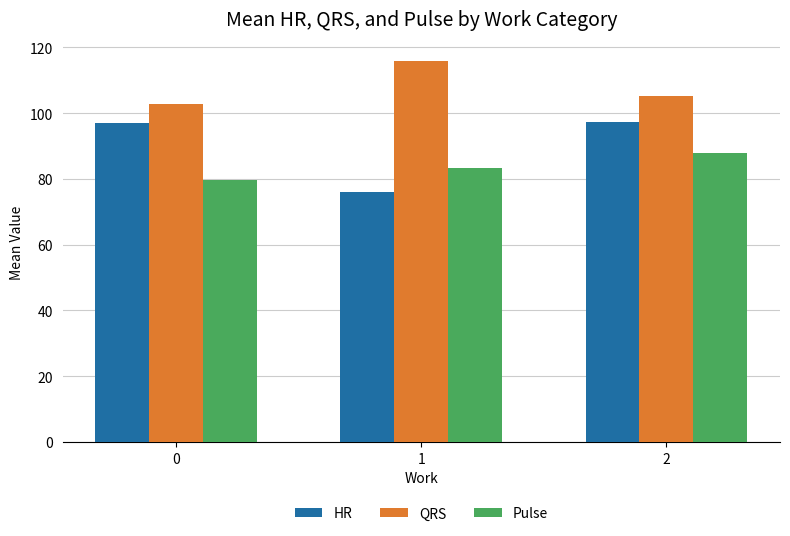

What is the lowest value of the Pulse series?

79.7